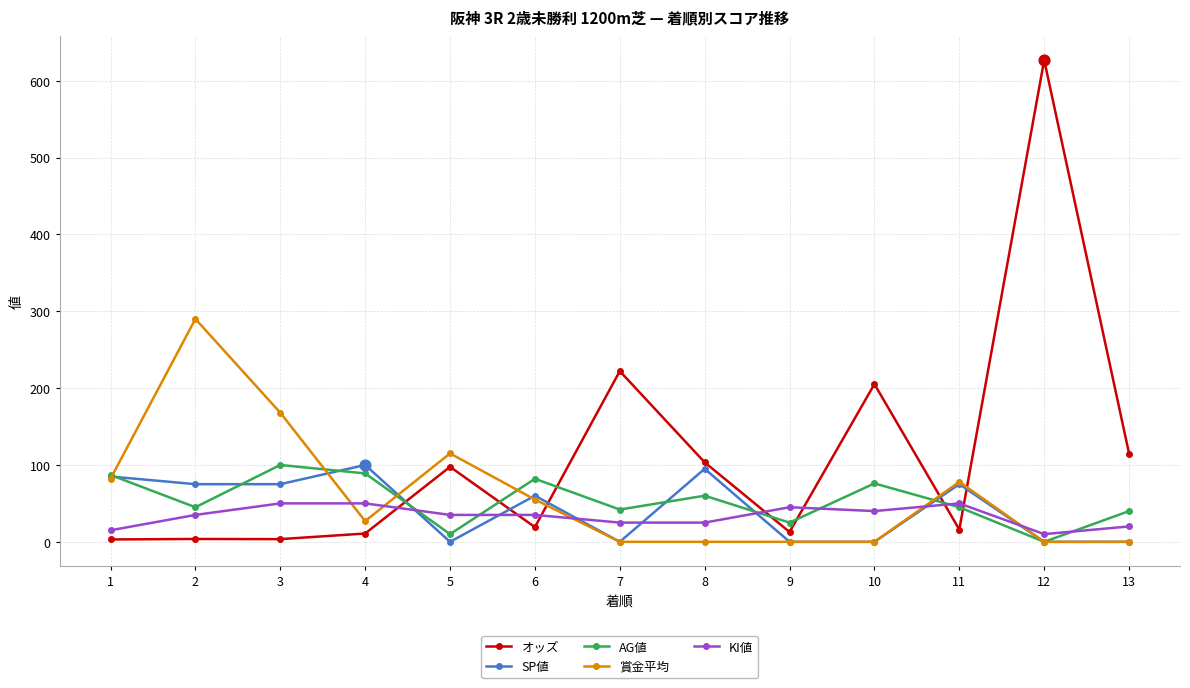

At which category is the sum across all series the highest?

12